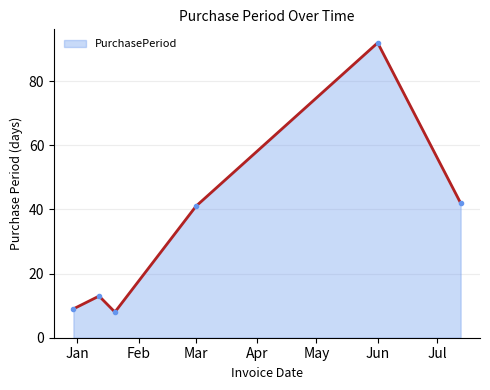

What is the smallest value displayed?

8